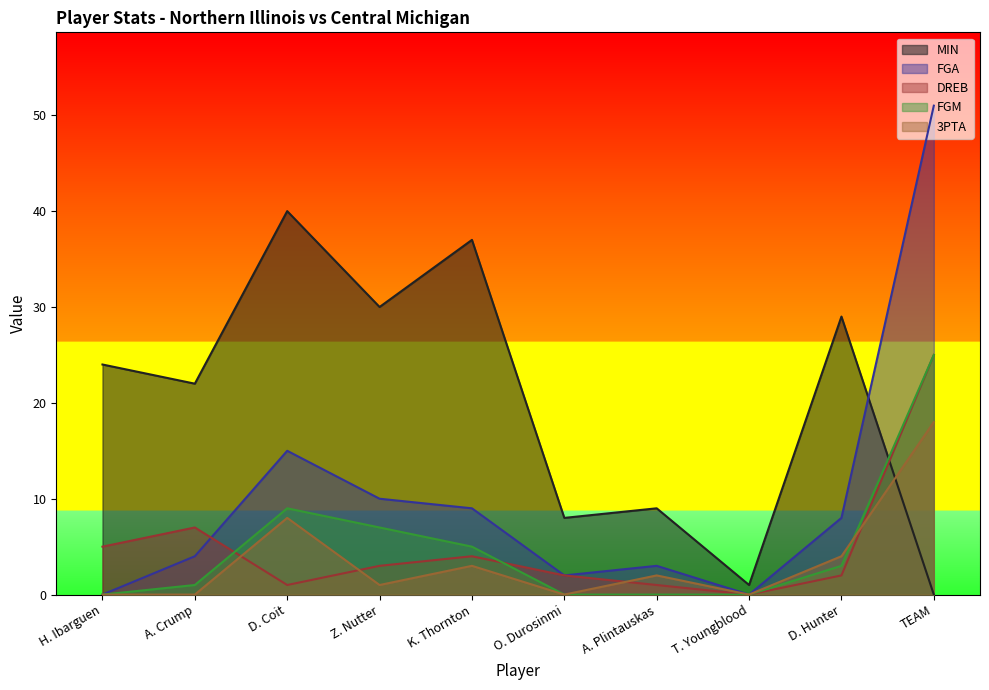

What is the difference between the 3PTA values at D. Hunter and K. Thornton?

1